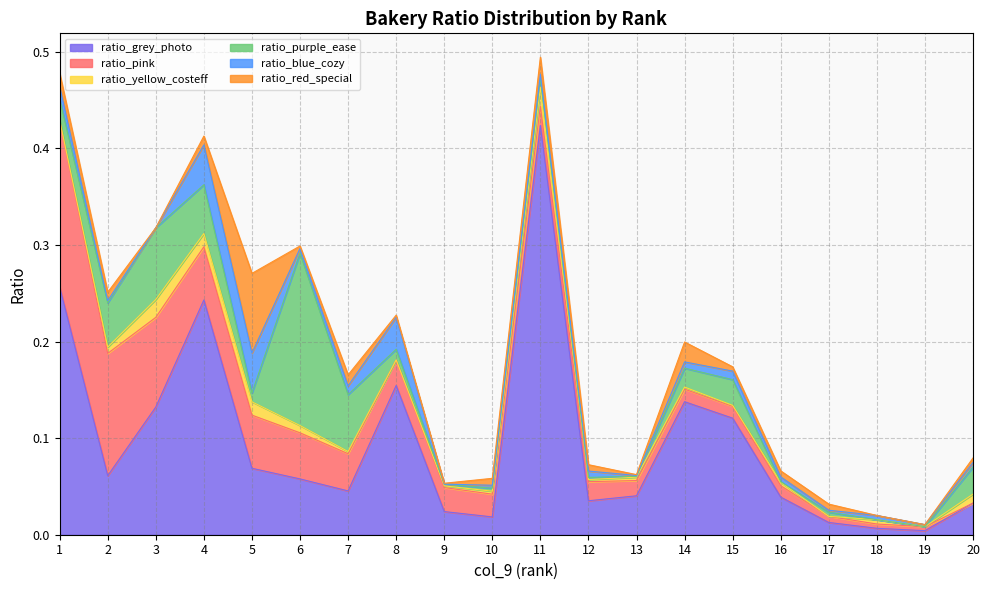

At how many categories does at least one series exceed 0?

20